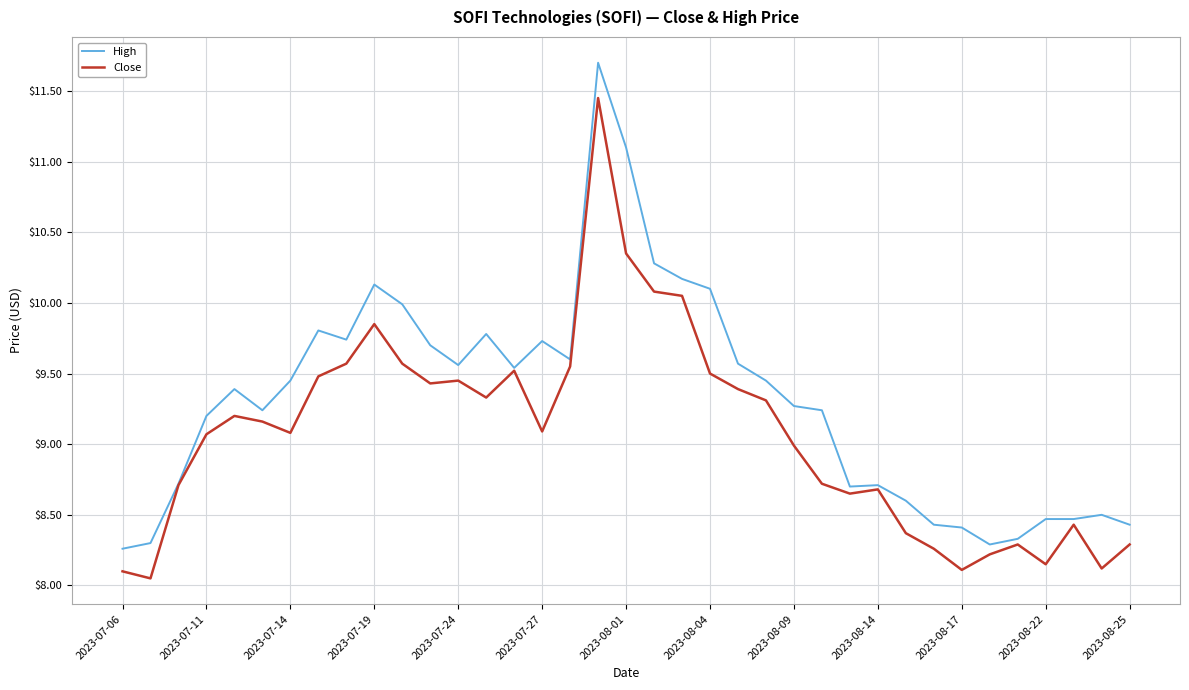

Rank the series by their maximum value, from highest to lowest.

High, Close